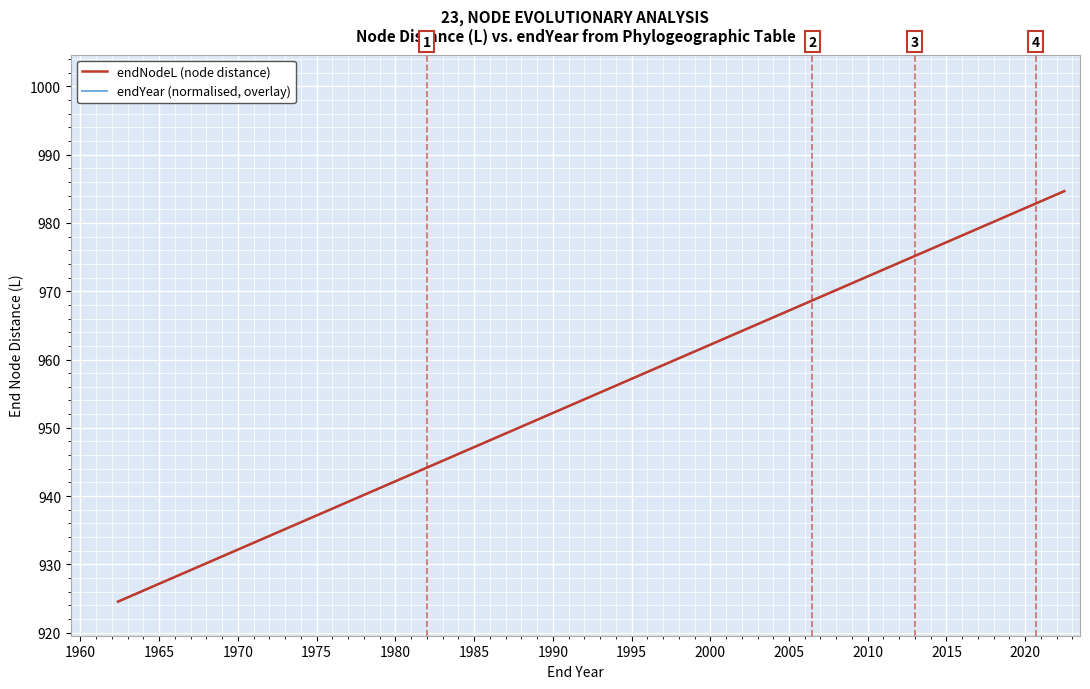

What is the average value of the endYear (normalised, overlay) series?

973.0